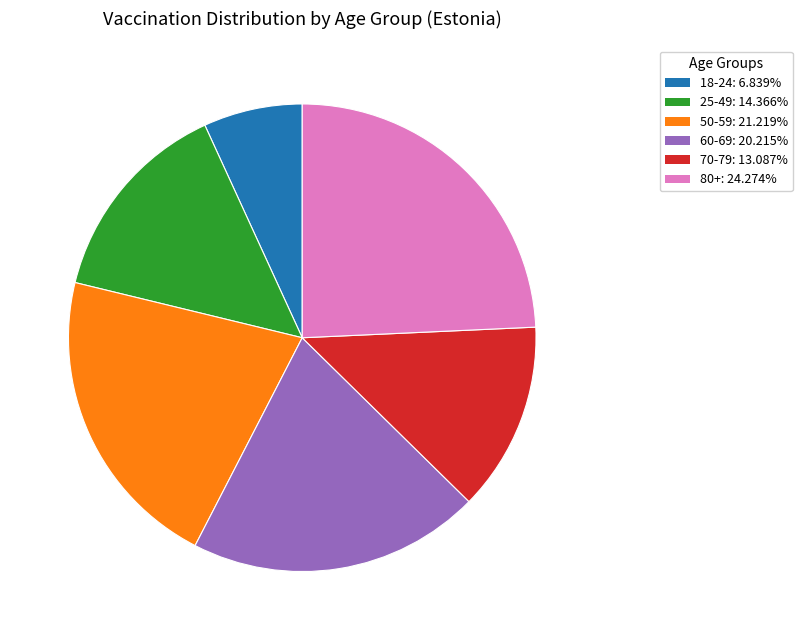

Is there any slice that represents more than half of the pie?

No